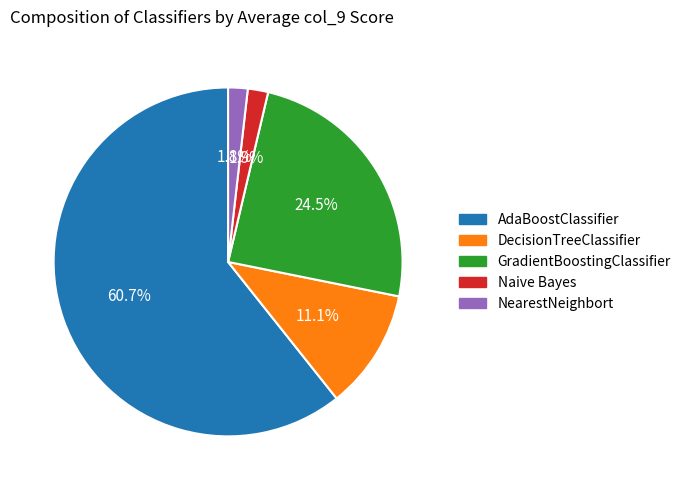

What is the largest slice in the pie chart?

AdaBoostClassifier